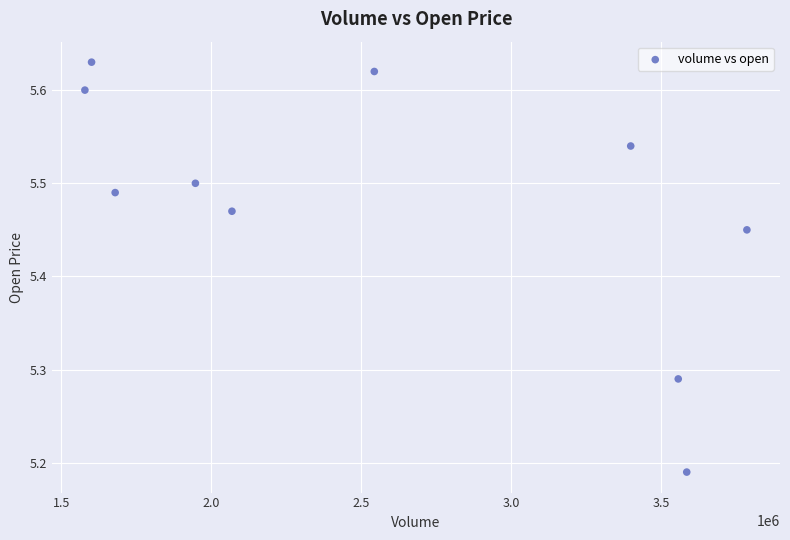

What is the range of Y values (max minus min)?

0.4